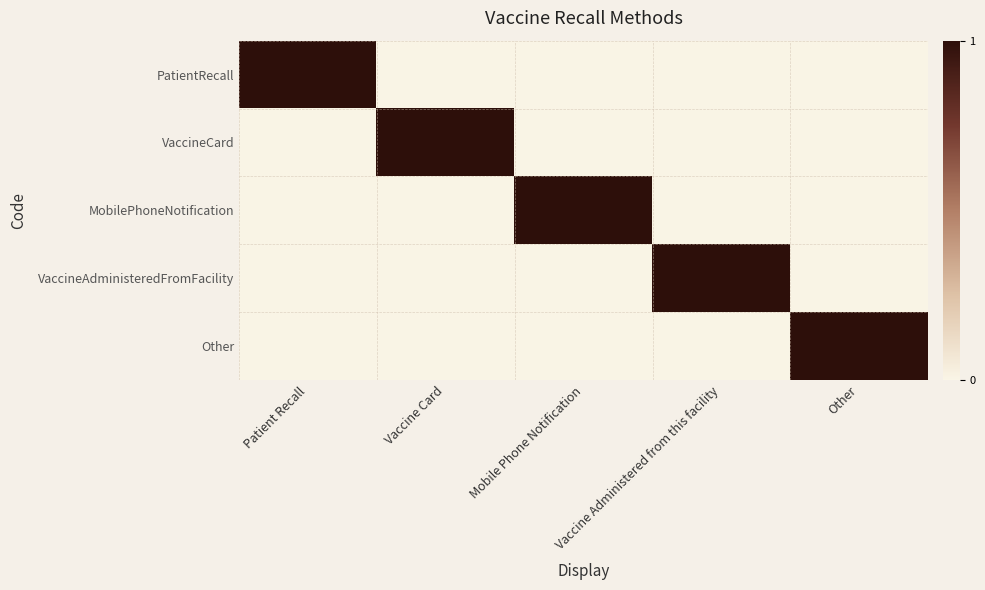

Which series has the largest range (max minus min)?

PatientRecall